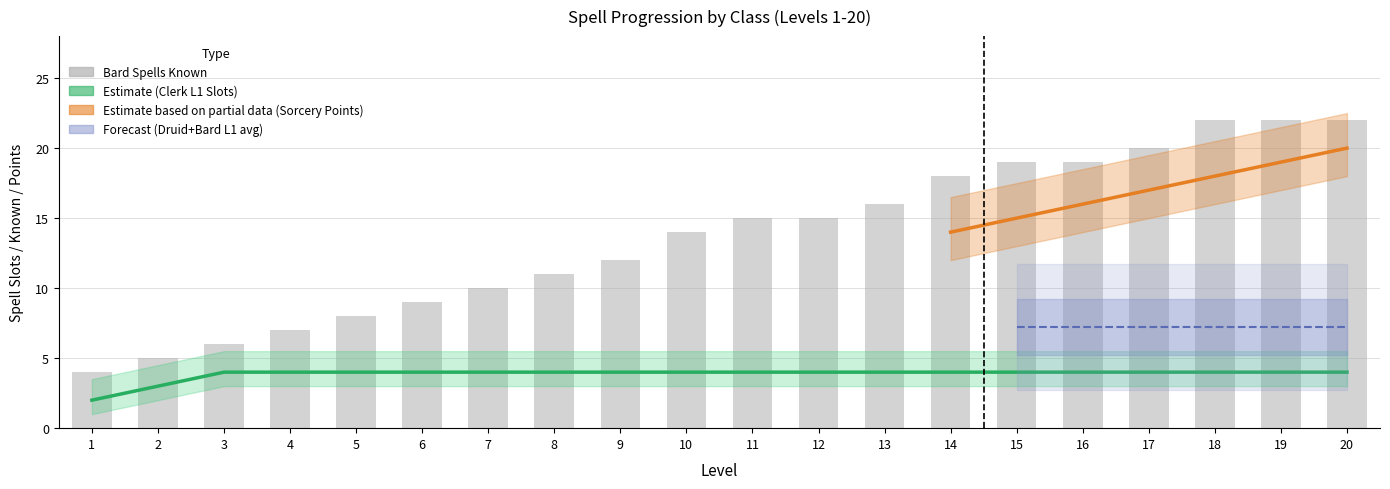

What is the sum of all Sorcerer_SorceryPoints values?

209